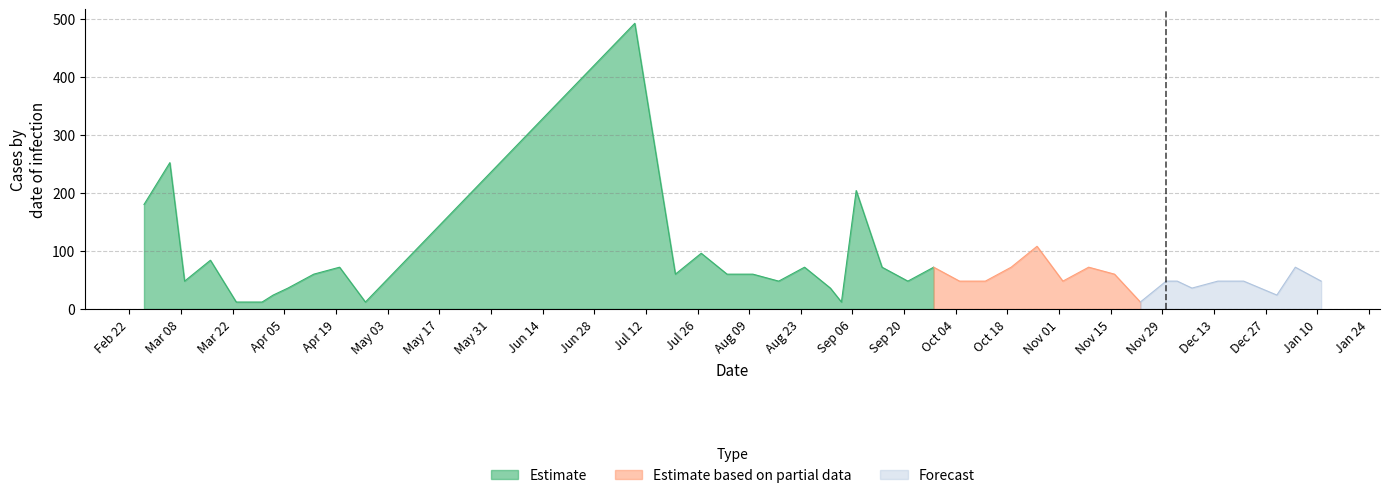

Rank the categories by value from lowest to highest.

2021-03-23, 2021-03-30, 2021-04-27, 2021-09-03, 2021-11-23, 2021-04-02, 2021-12-30, 2021-04-06, 2021-08-31, 2021-12-07, 2021-03-09, 2021-08-17, 2021-09-21, 2021-10-05, 2021-10-12, 2021-11-02, 2021-11-30, 2021-12-03, 2021-12-14, 2021-12-21, 2022-01-11, 2021-04-13, 2021-07-20, 2021-08-03, 2021-08-10, 2021-11-16, 2021-04-20, 2021-08-24, 2021-09-14, 2021-09-28, 2021-10-19, 2021-11-09, 2022-01-04, 2021-03-16, 2021-07-27, 2021-10-26, 2021-02-26, 2021-09-07, 2021-03-05, 2021-07-09